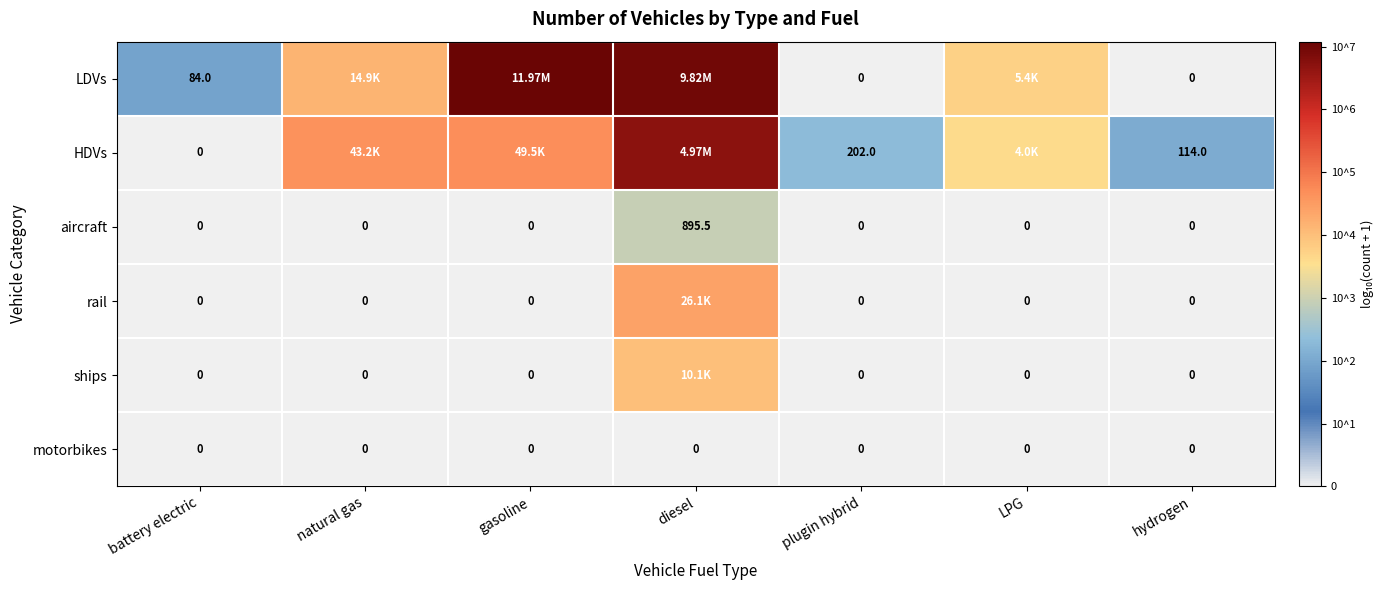

Between plugin hybrid and hydrogen, which series saw the biggest shift?

HDVs